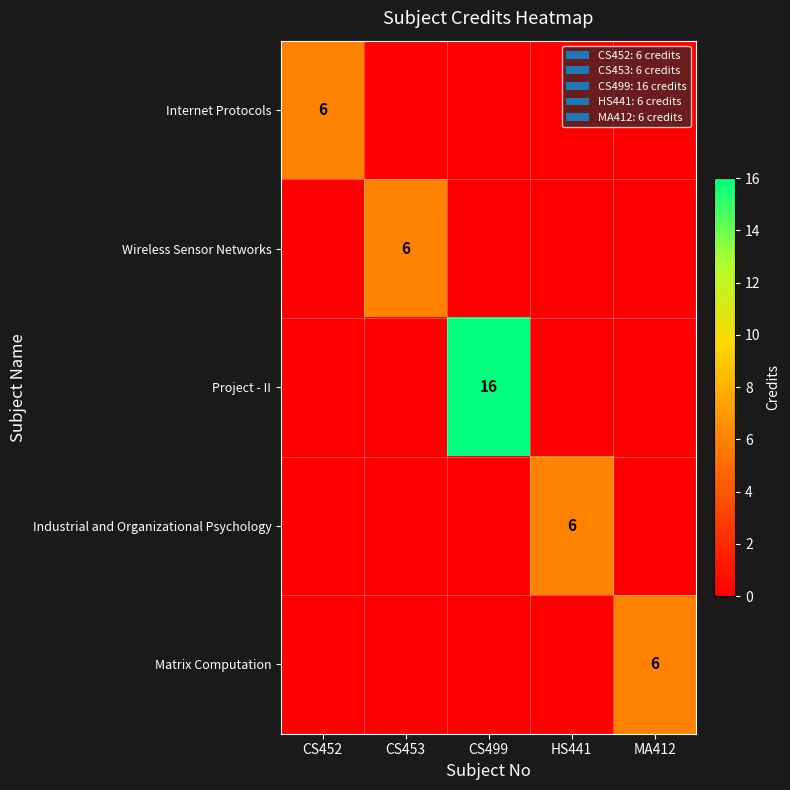

True or false: Wireless Sensor Networks has a value of 6 at CS453.

True